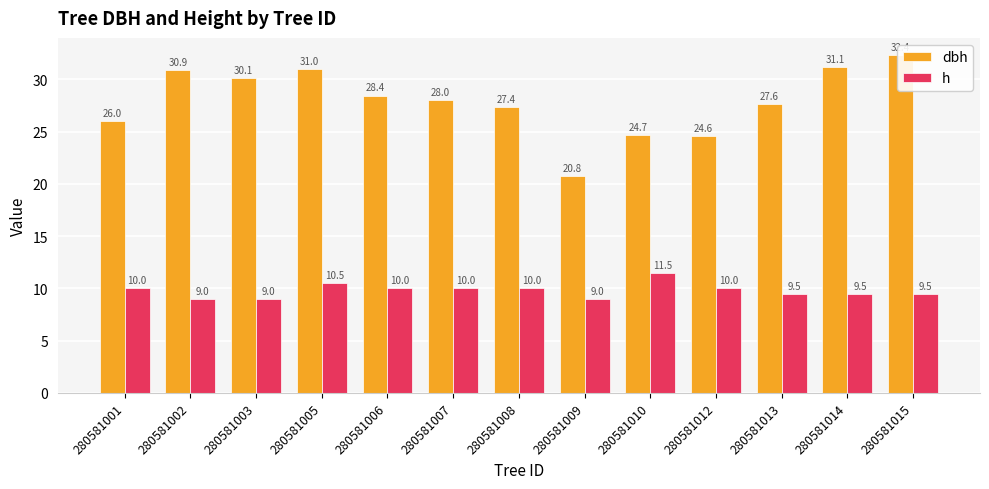

List the series in order of their overall mean, highest first.

dbh, h